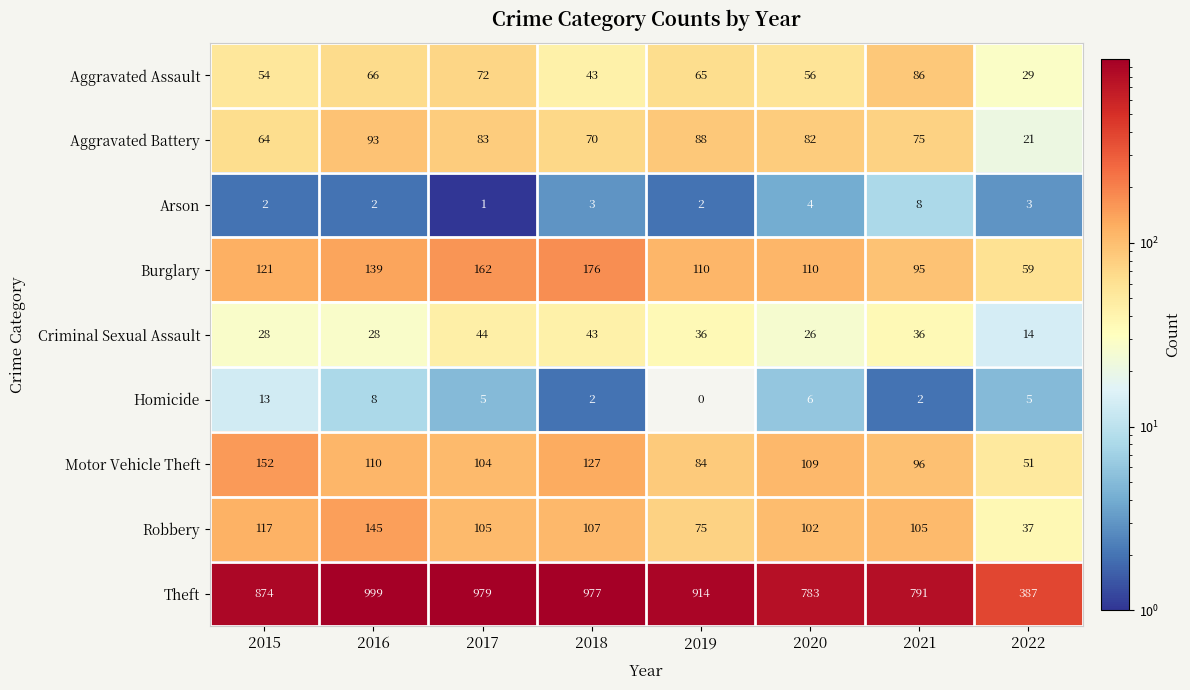

What is the total value across all series at 2018?

1548